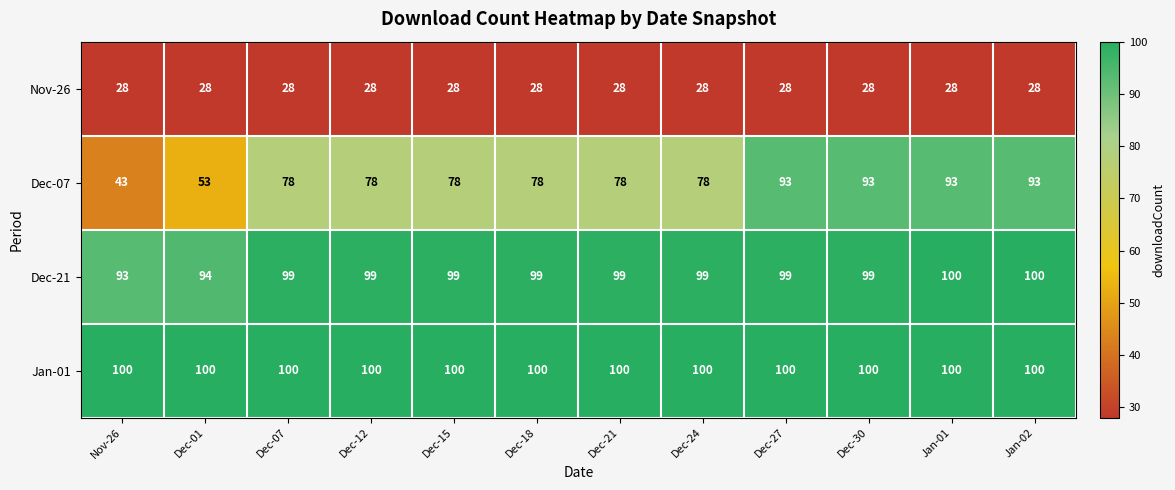

What is the average value of the Dec-21 series?

98